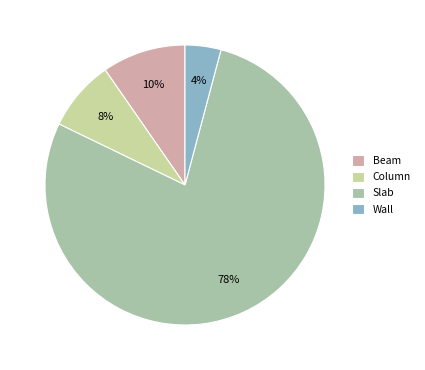

To the nearest percent, what portion does Beam represent?

10%